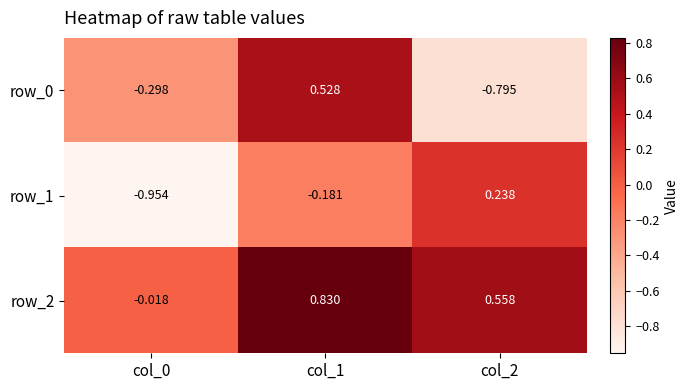

How many data points does each series have?

3